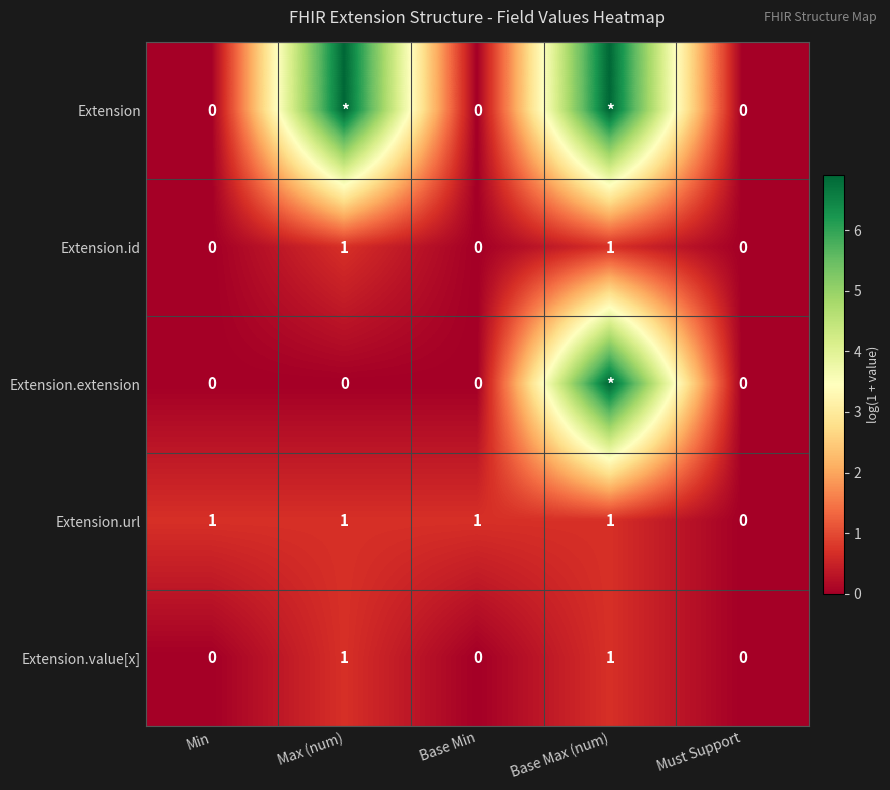

Which category has the lowest value across all series?

Min